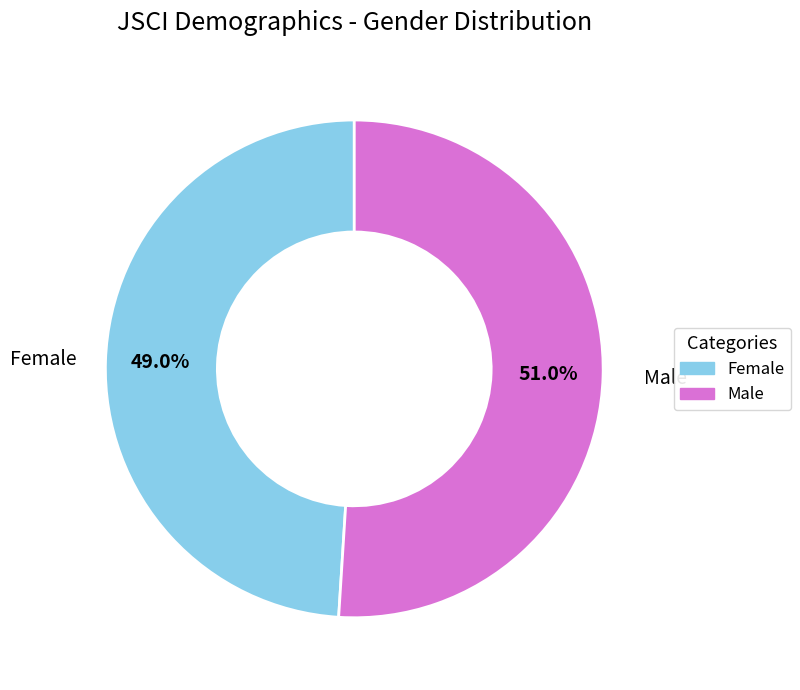

How many segments does this pie chart have?

2